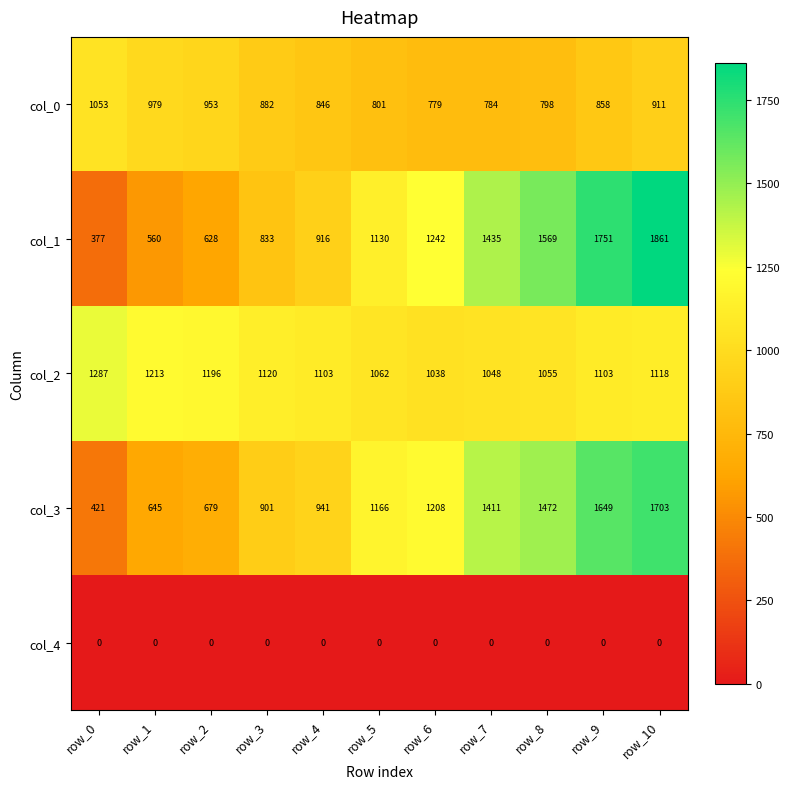

What is the difference between the col_3 values at row_7 and row_2?

732